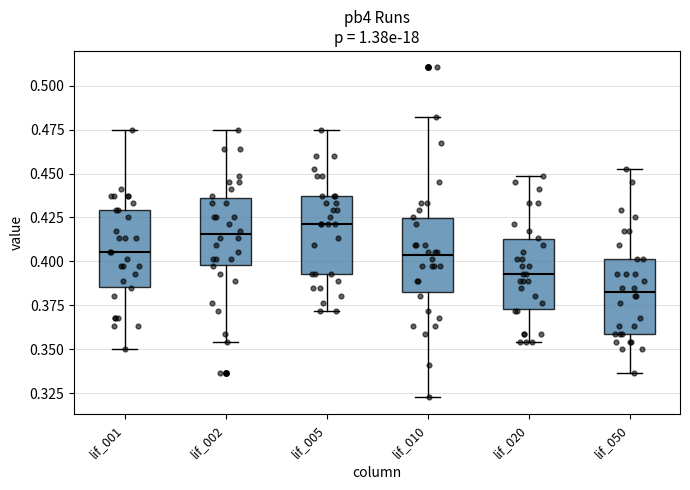

Which box has the highest median line?

lif_005